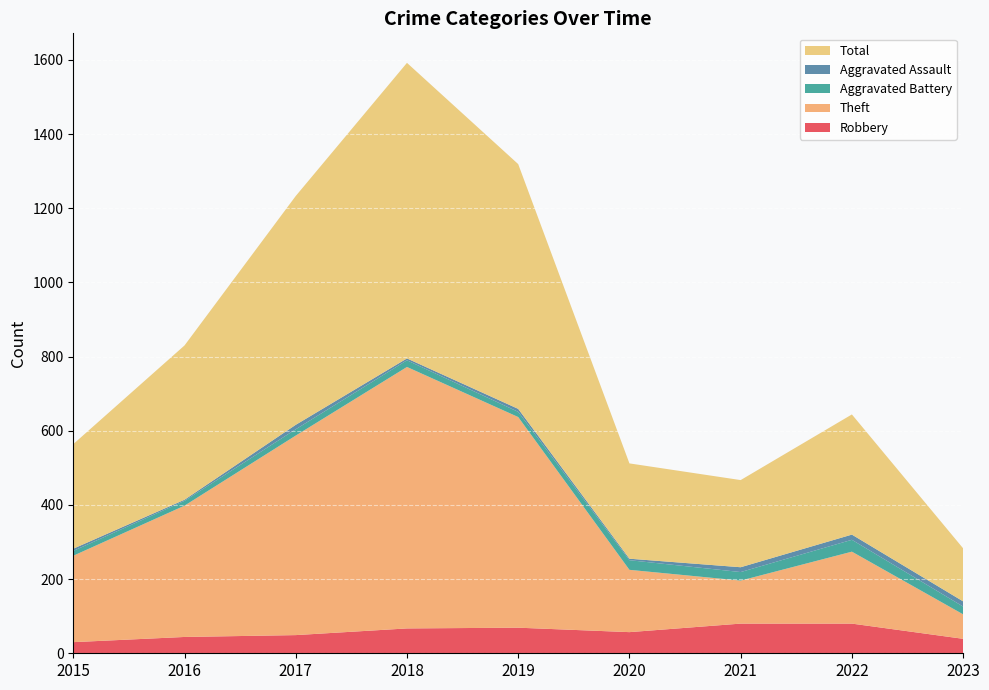

Reading left to right, what are all the values shown in this chart?

Robbery: 2015=30	2016=44	2017=49	2018=67	2019=69	2020=57	2021=80	2022=80	2023=39
Theft: 2015=233	2016=354	2017=538	2018=705	2019=568	2020=168	2021=116	2022=194	2023=66
Aggravated Battery: 2015=13	2016=13	2017=17	2018=18	2019=14	2020=26	2021=23	2022=32	2023=21
Aggravated Assault: 2015=6	2016=3	2017=12	2018=5	2019=8	2020=4	2021=13	2022=14	2023=14
Total: 2015=282	2016=416	2017=617	2018=797	2019=660	2020=257	2021=235	2022=324	2023=143